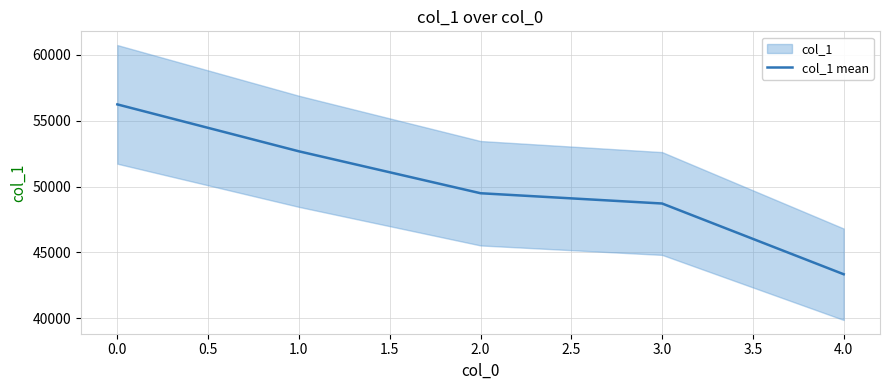

The value of col_1 mean at 3.0 is 48712. True or false?

True